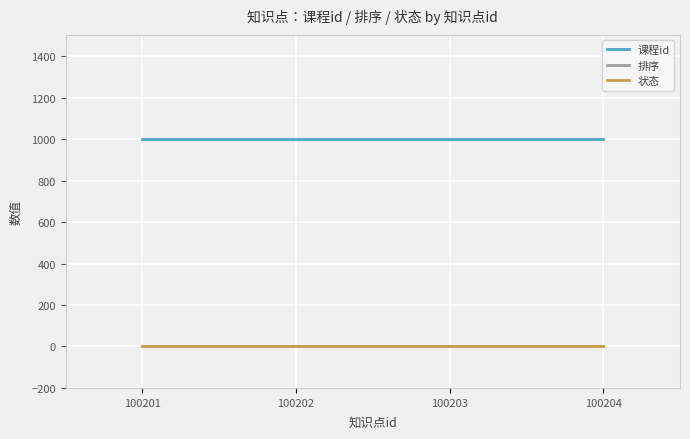

What is the maximum value for 课程id?

1002